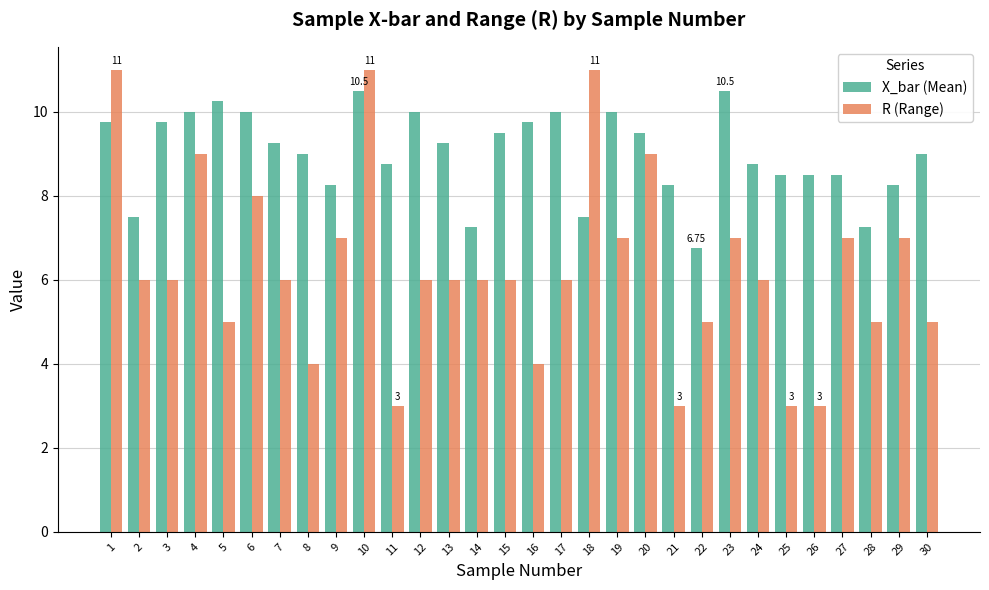

What value does the X_bar (Mean) series have at 2?

7.5